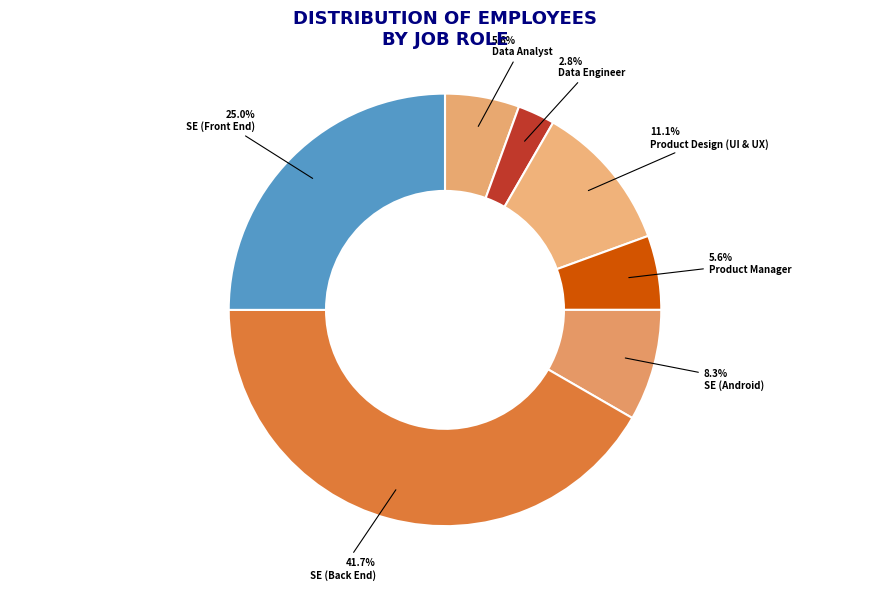

Which slice is the largest?

Software Engineer (Back End)